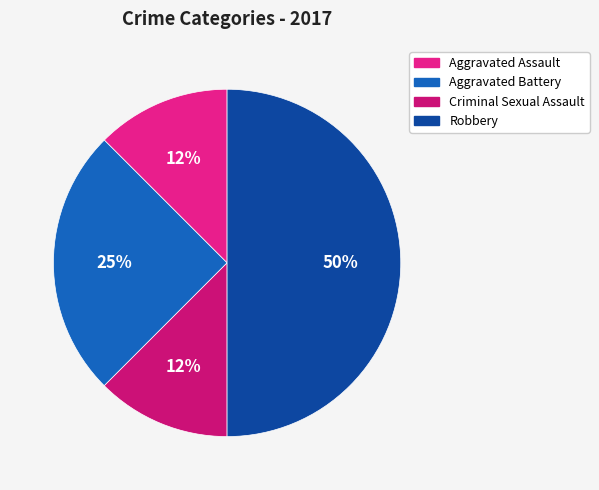

How many segments does this pie chart have?

4